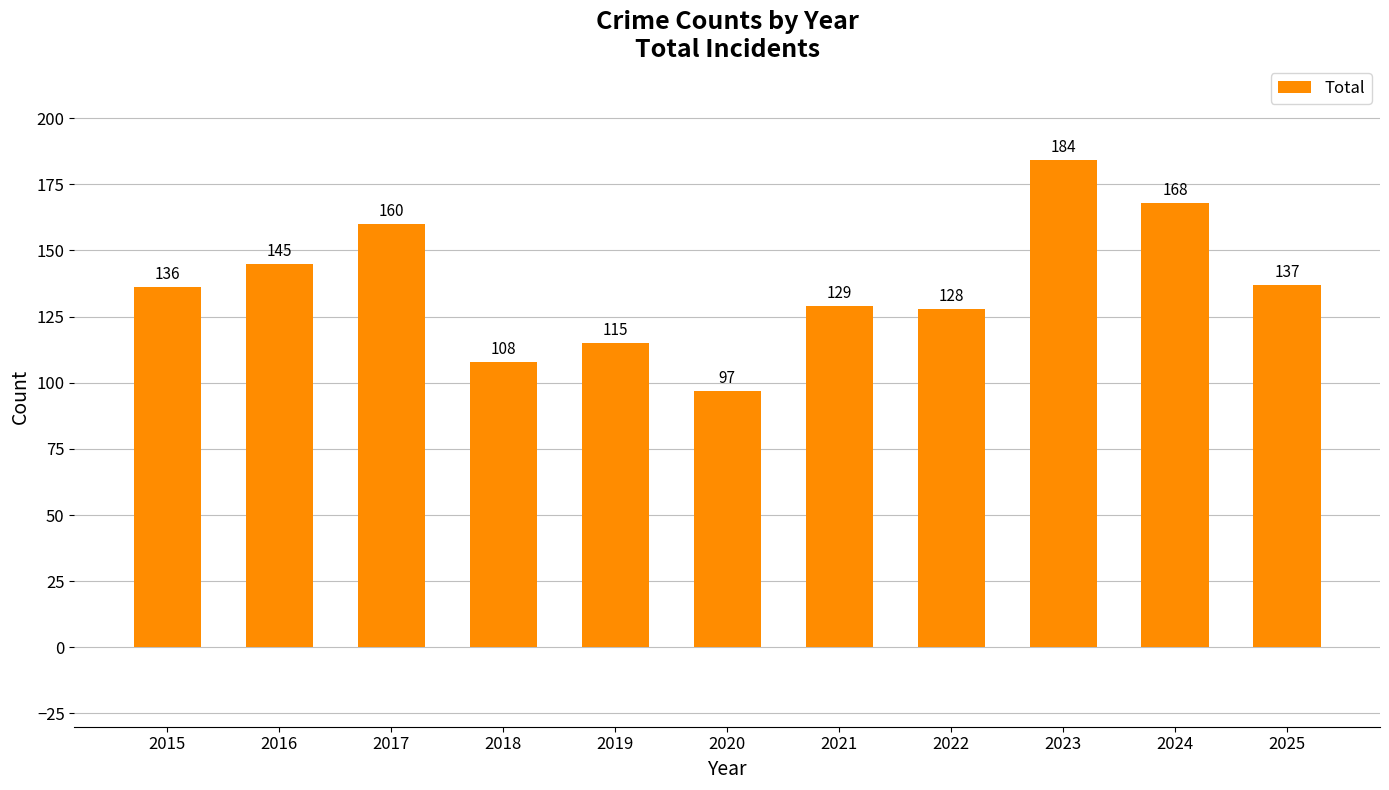

What is the sum of all values?

1507